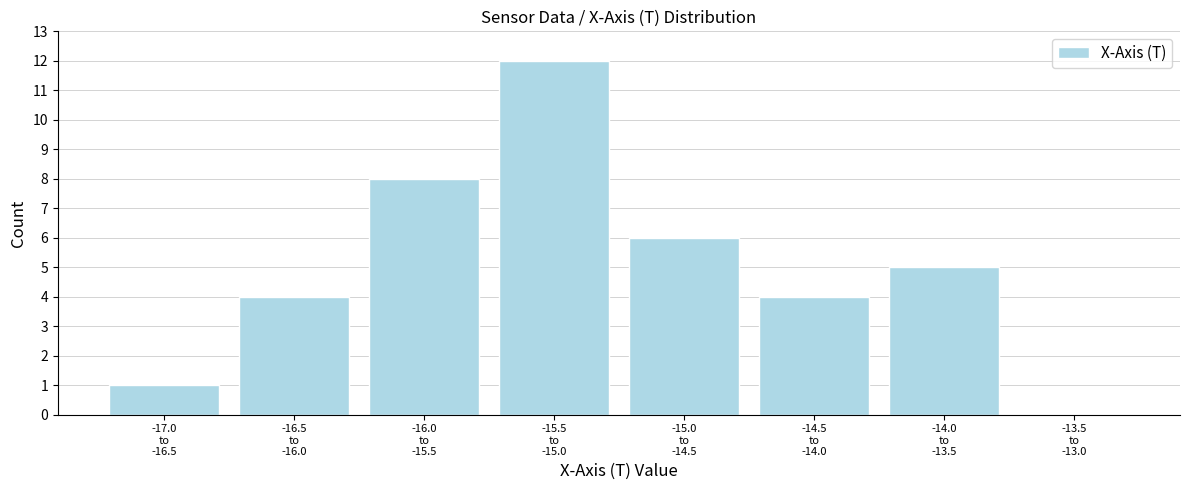

What is the sum of all values?

40